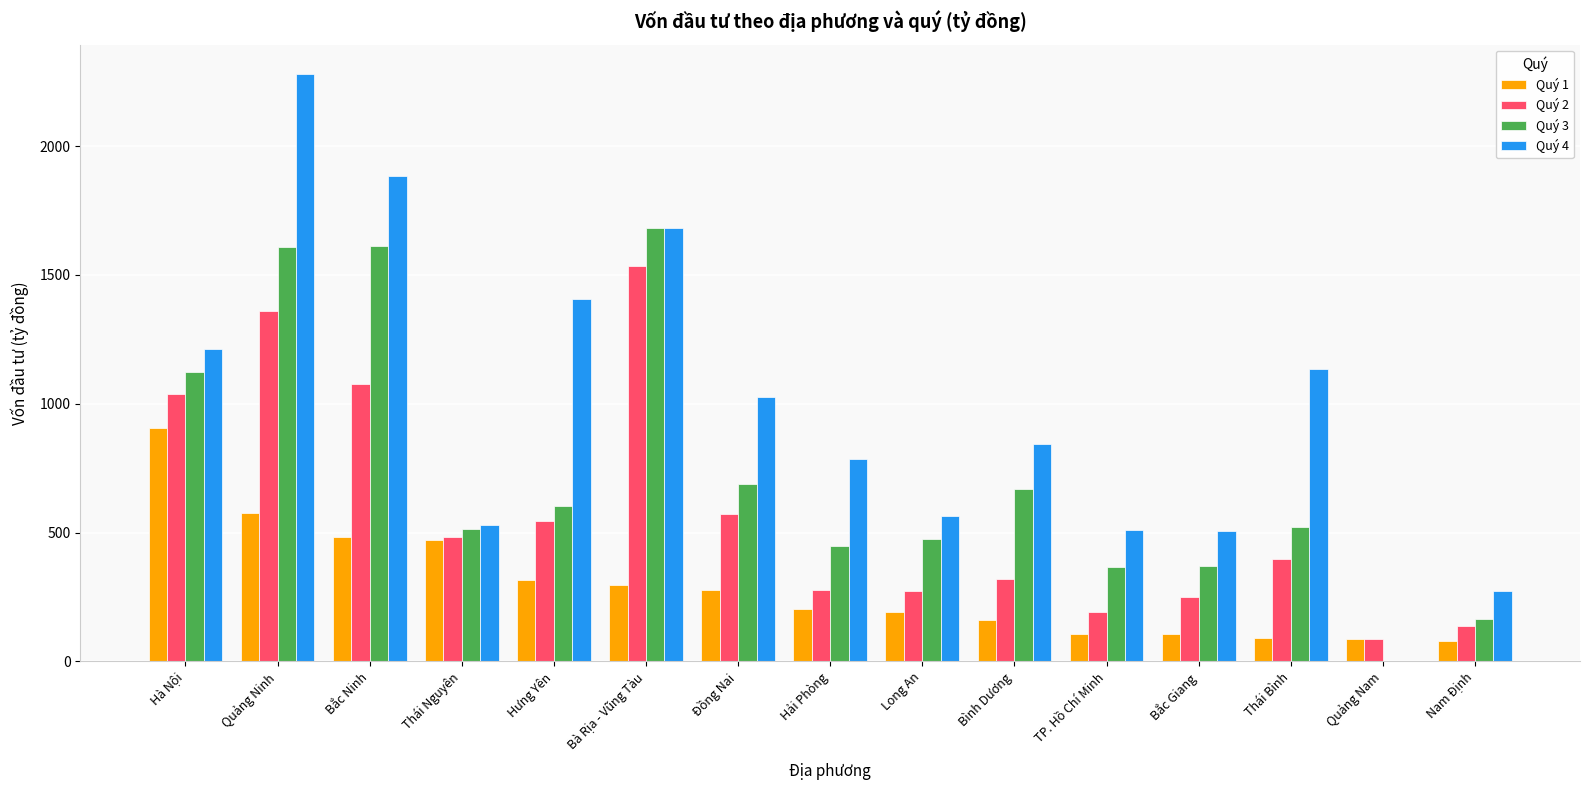

How many values in Quý 4 are above zero?

14